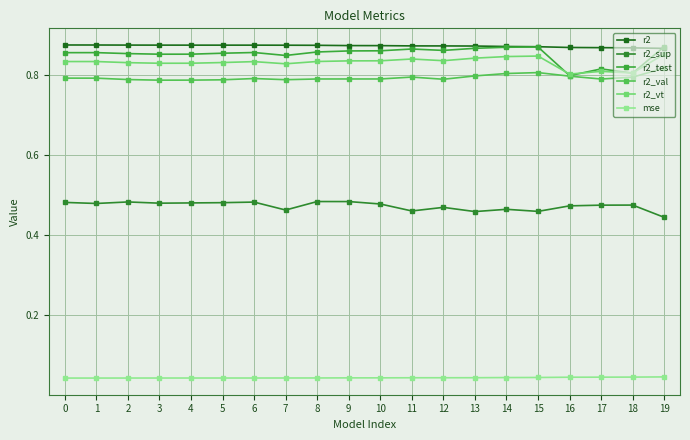

Is it true that r2_val equals 0.8 at 18?

True